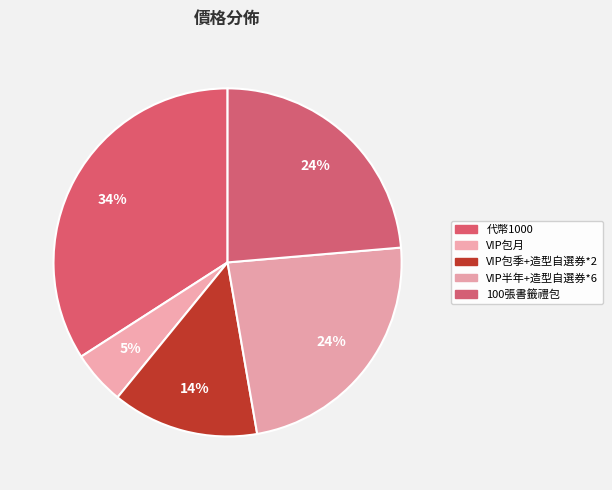

Is it true that VIP包季+造型自選券*2 is 8% of the pie?

False